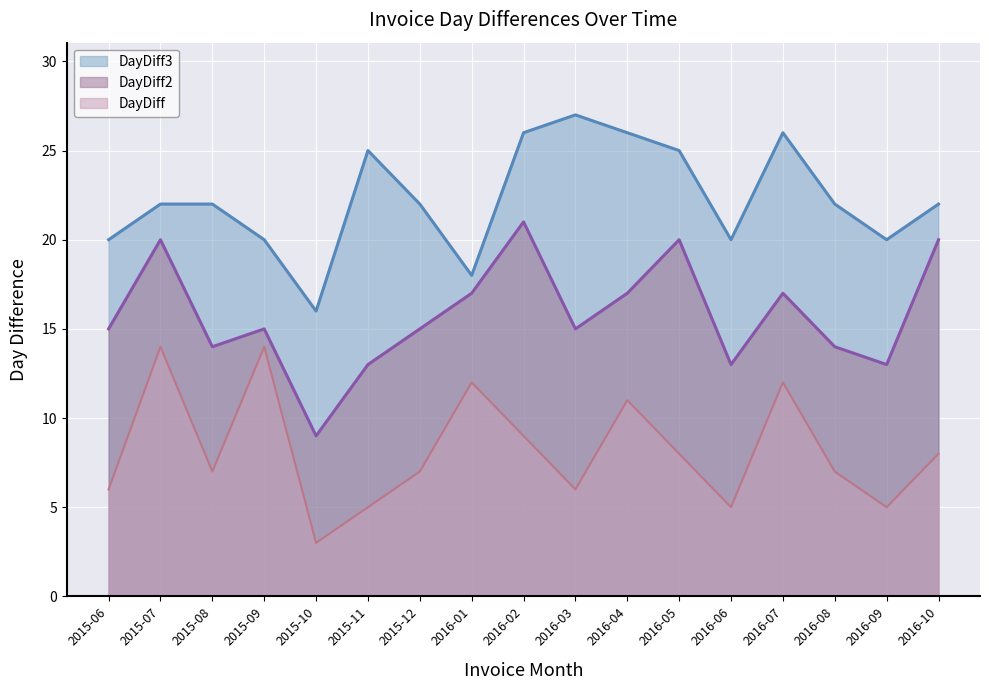

What is the difference between the maximum and minimum values in the DayDiff3 series?

11